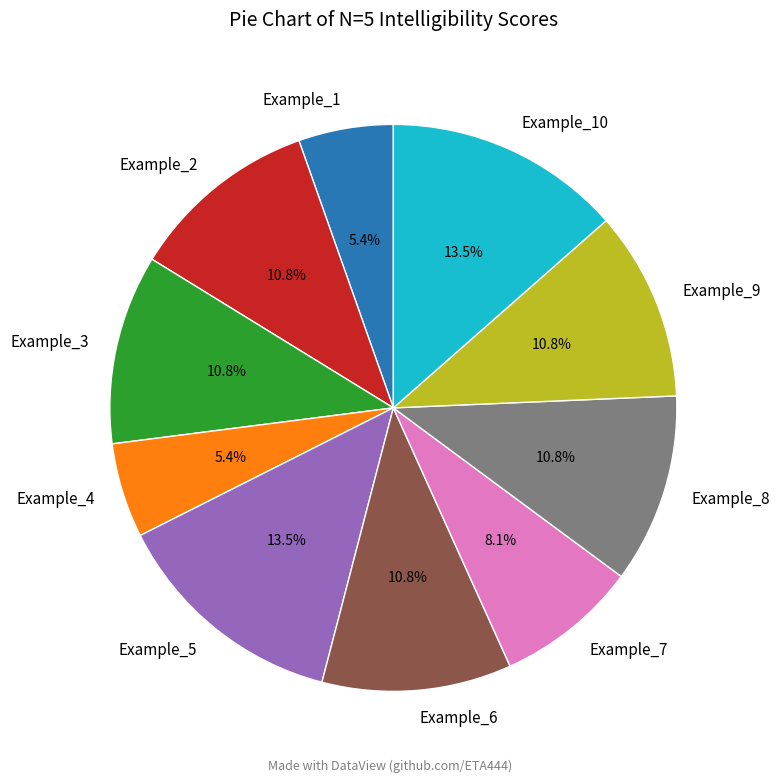

To the nearest percent, what percentage of the pie is Example_7?

8%